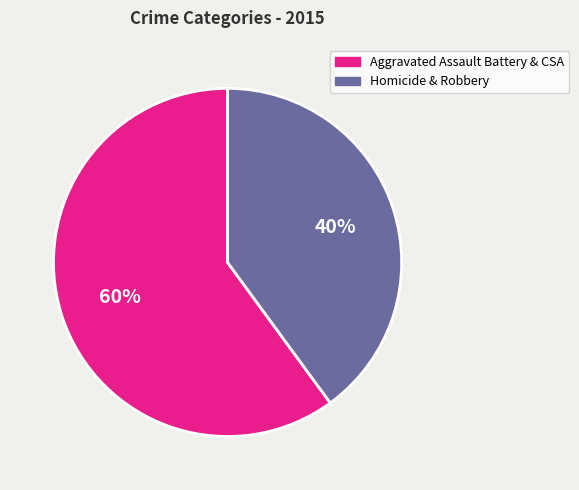

The Aggravated Assault Battery & CSA slice represents 51% of the pie. True or false?

False